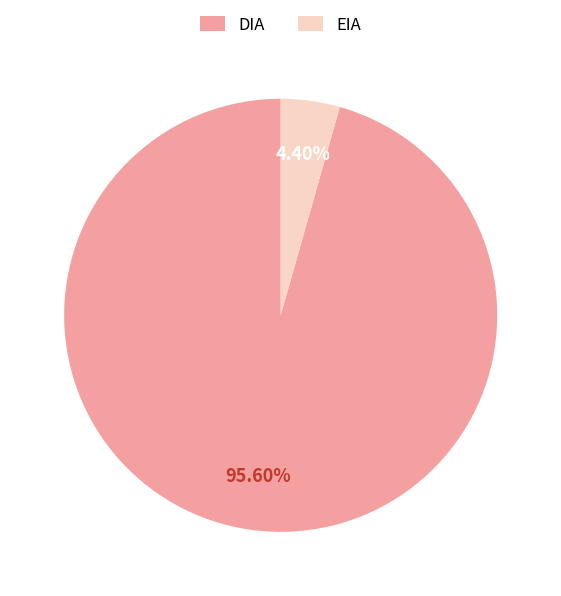

How many slices are in this pie chart?

2